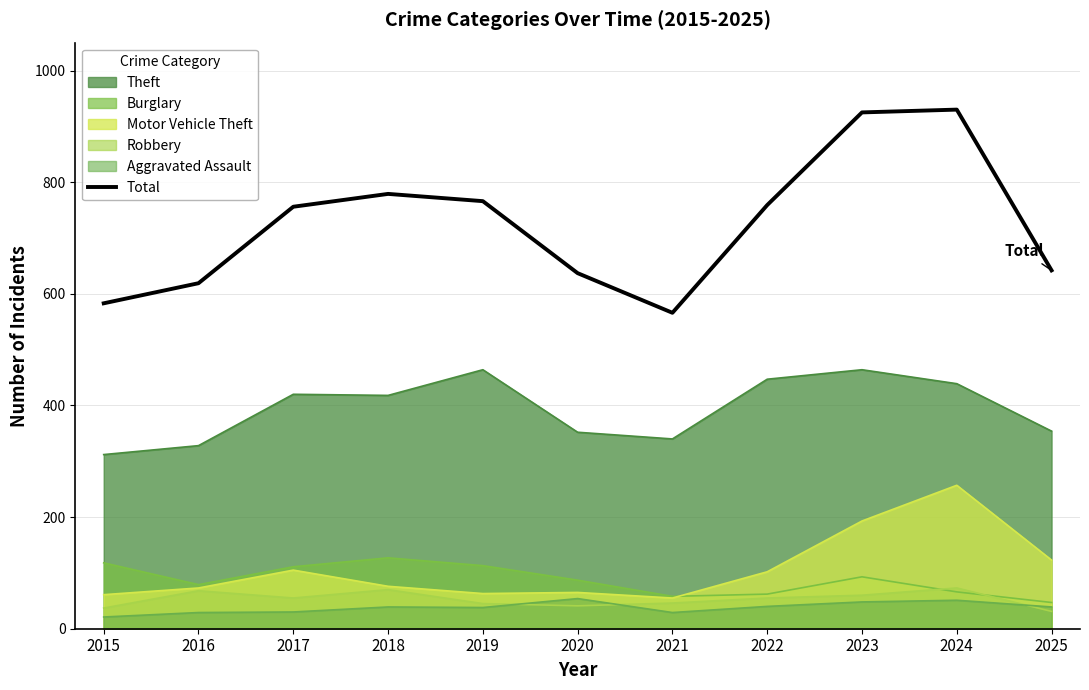

What is the difference between the second highest and minimum values?

359